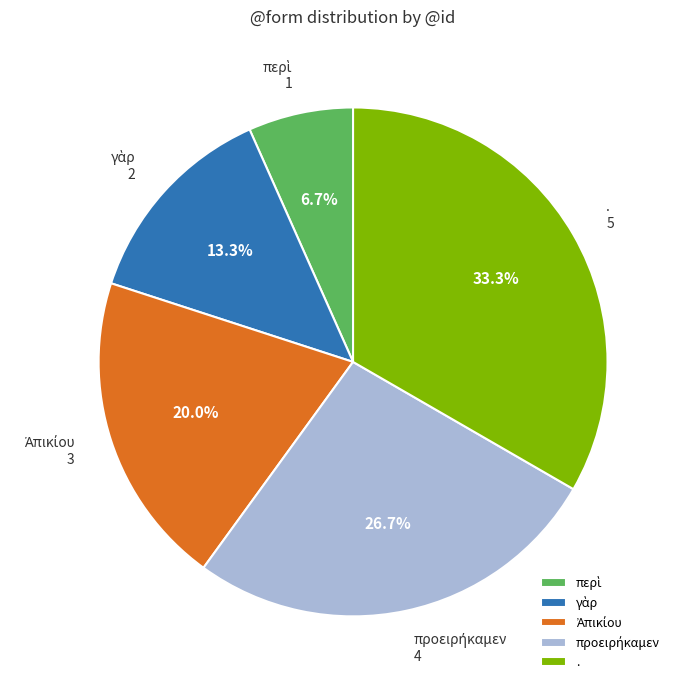

How many segments does this pie chart have?

5